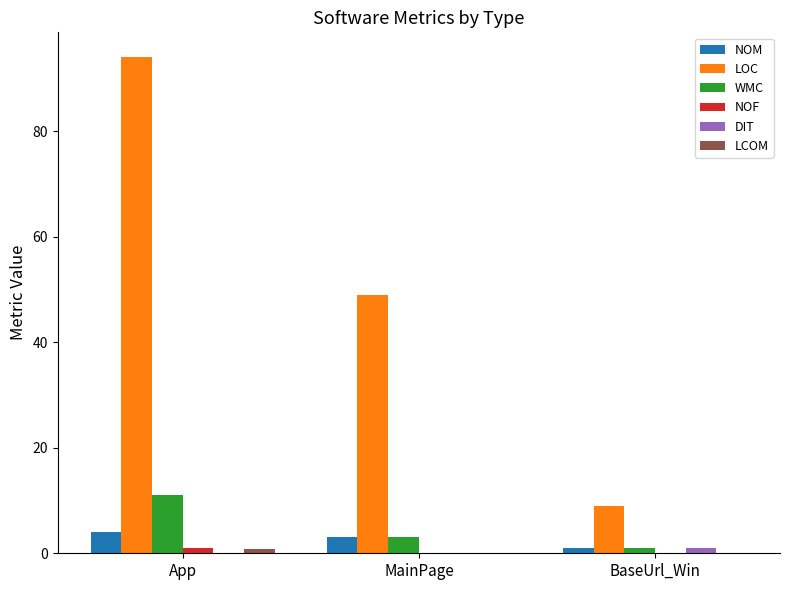

Count the number of categories in the chart.

3